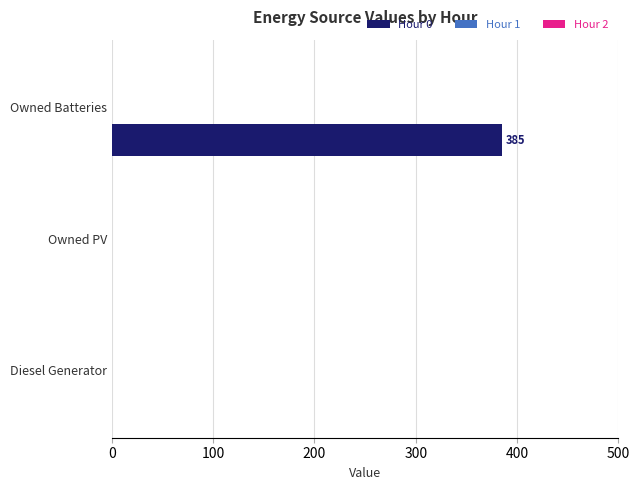

The chart shows a value of -244 at Diesel Generator. True or false?

False